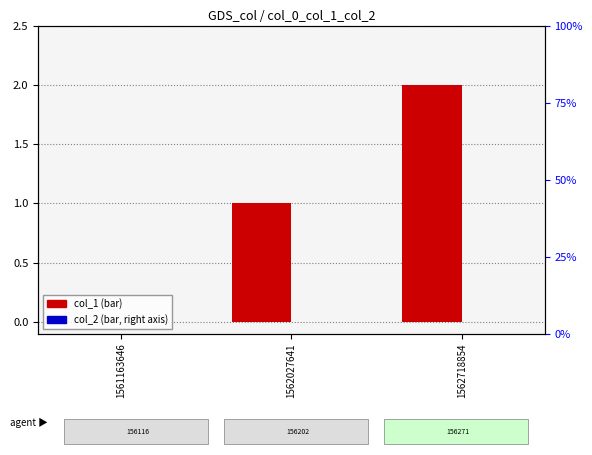

Rank the series by their maximum value, from highest to lowest.

col_1, col_2